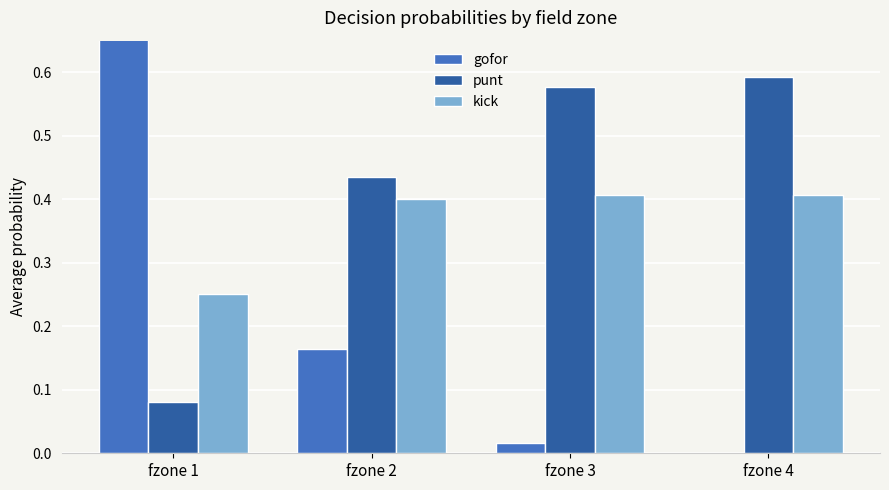

Where is punt nearest to the value 0?

fzone 1